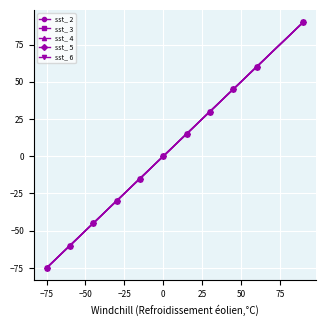

Is this an area chart (filled region under the line)?

No